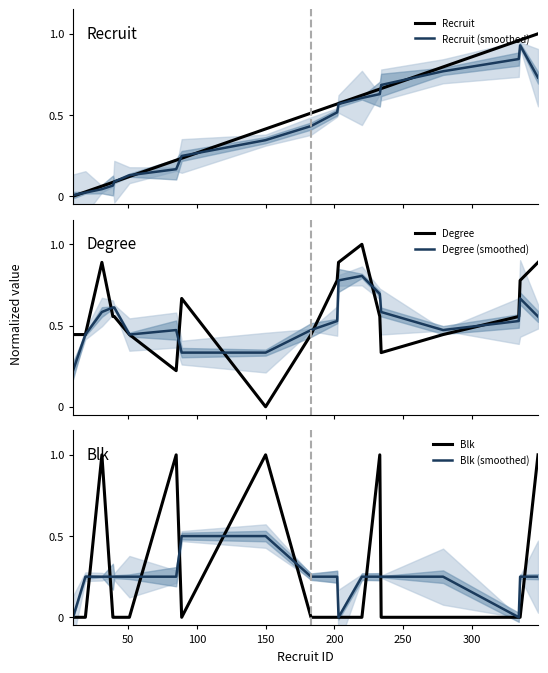

How many interior local peaks does the Degree (smoothed) series have?

3